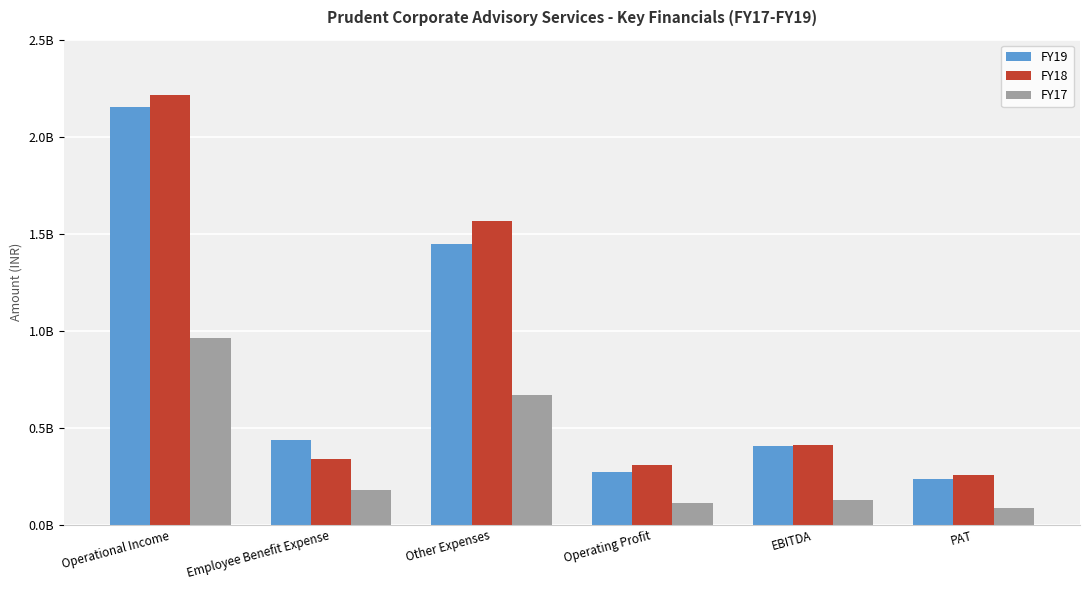

What are all the series names shown in the legend?

FY19, FY18, FY17